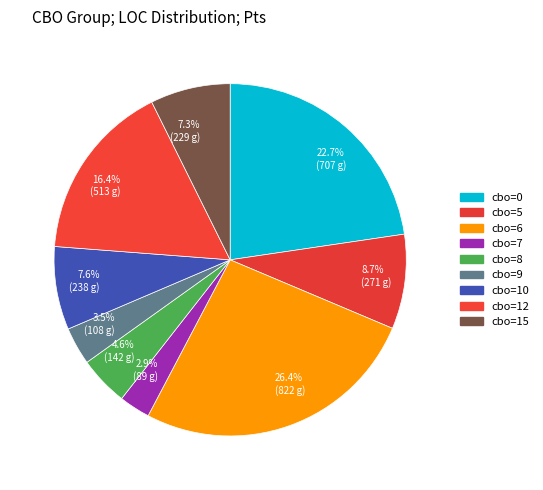

Does cbo=10 account for over 50% of the chart?

No